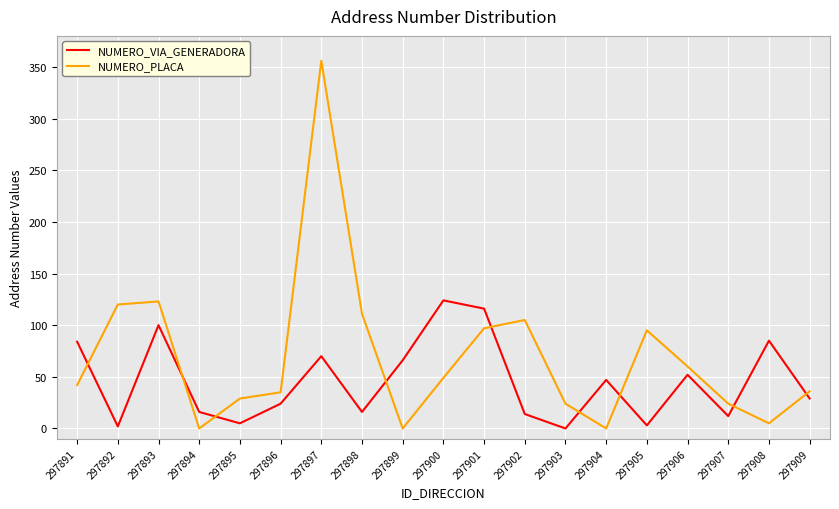

What is the difference between the NUMERO_PLACA values at 297896 and 297909?

1